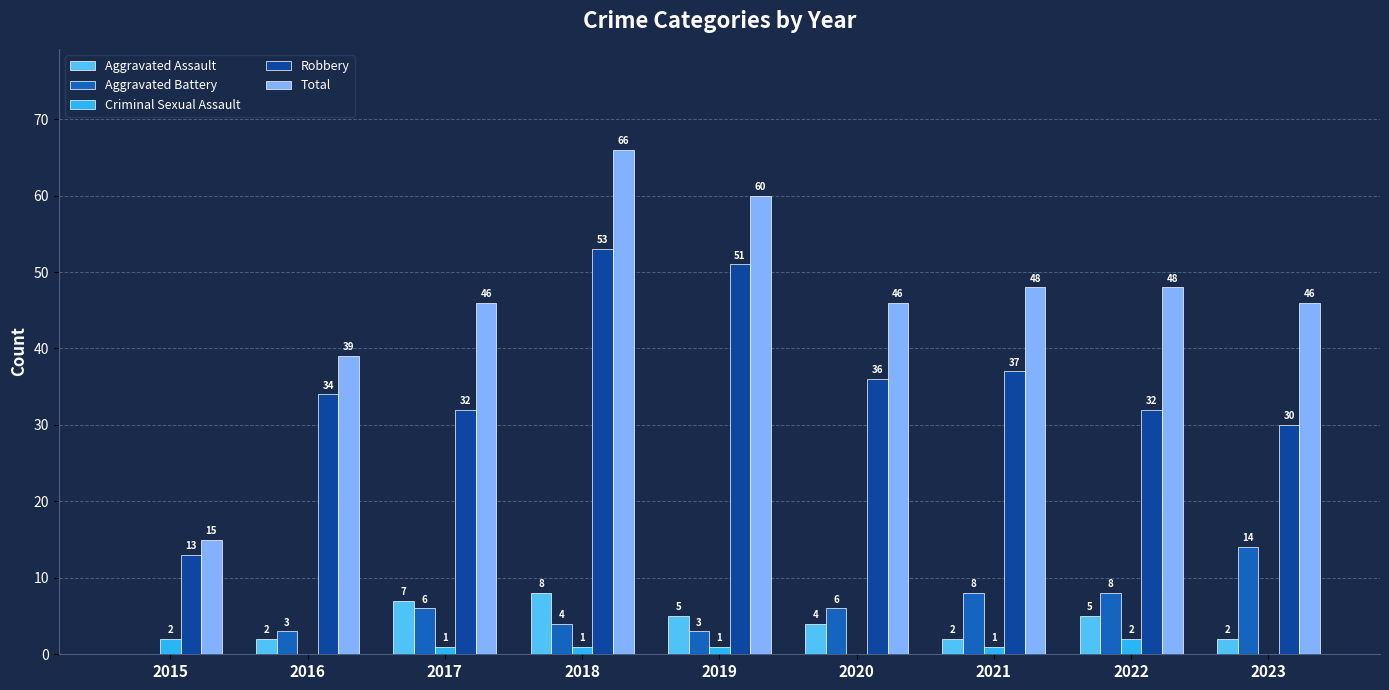

Reading left to right, list all the values displayed in this chart.

Aggravated Assault: 0	2	7	8	5	4	2	5	2
Aggravated Battery: 0	3	6	4	3	6	8	8	14
Criminal Sexual Assault: 2	0	1	1	1	0	1	2	0
Robbery: 13	34	32	53	51	36	37	32	30
Total: 15	39	46	66	60	46	48	48	46